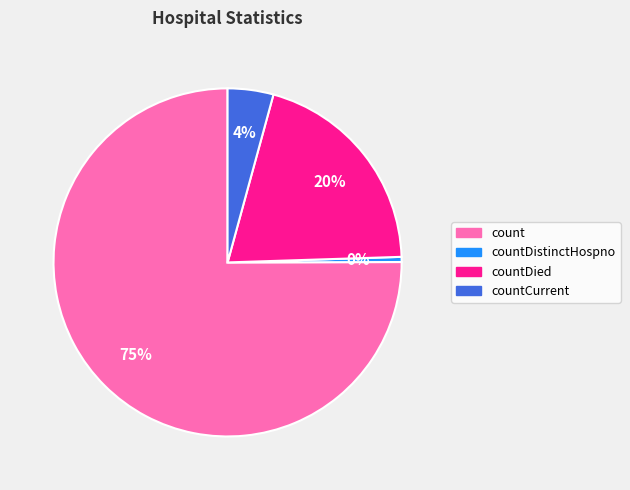

Is there any slice that represents more than half of the pie?

Yes